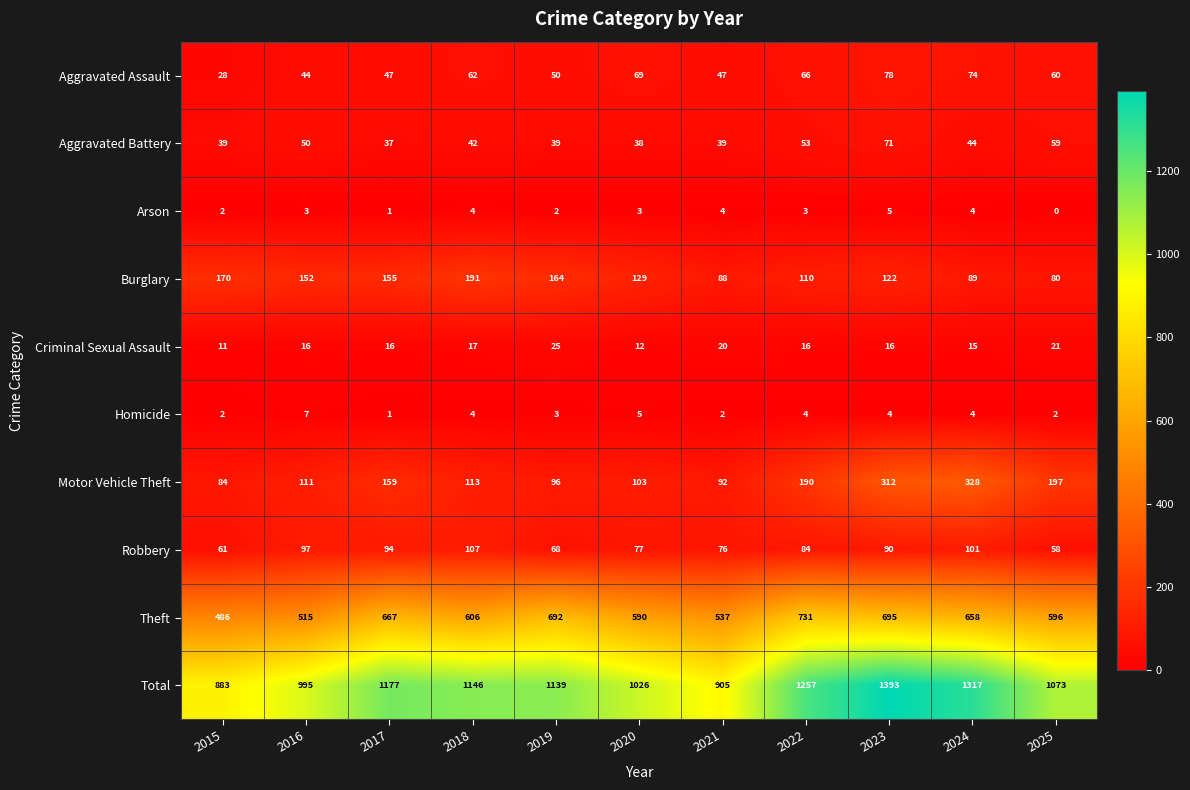

What is the sum of the Homicide values at 2019 and 2025?

5